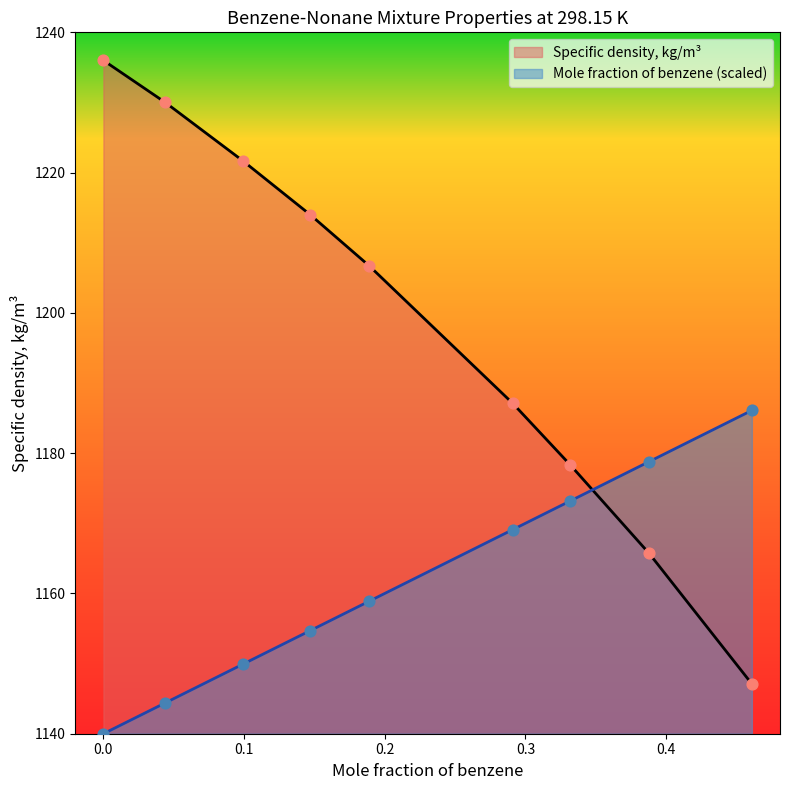

Which series has the widest spread of Y values?

Specific density, kg/m3